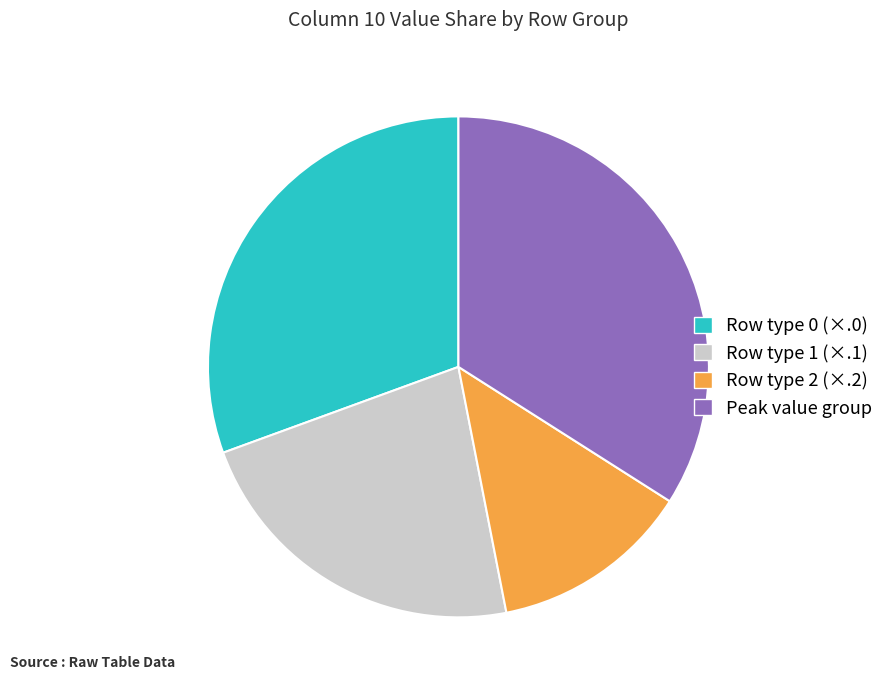

The Peak value group slice represents 34% of the pie. True or false?

True